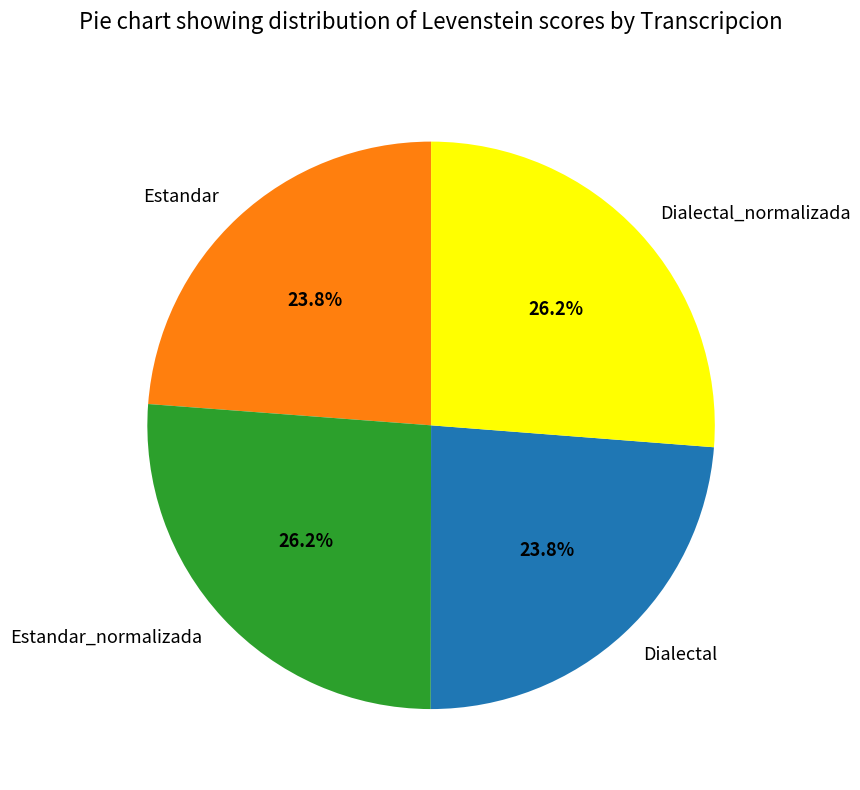

What portion of the pie excludes Estandar?

76.2%